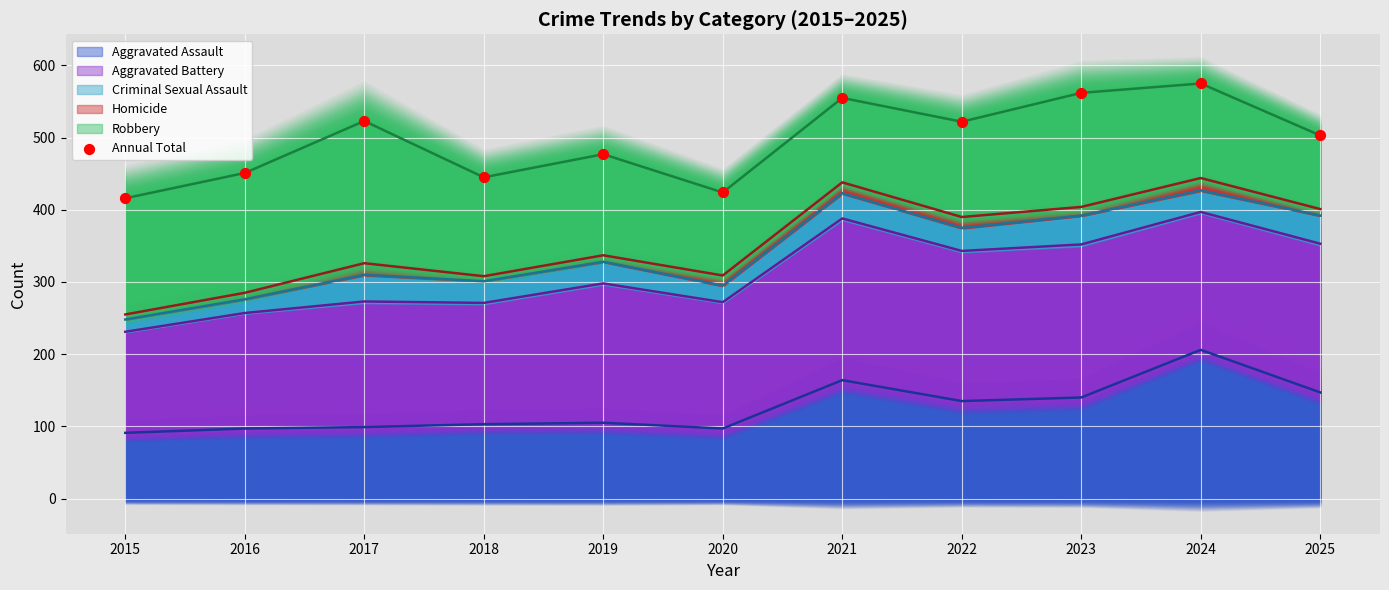

What is the change in value from 2017 to 2020?

-99